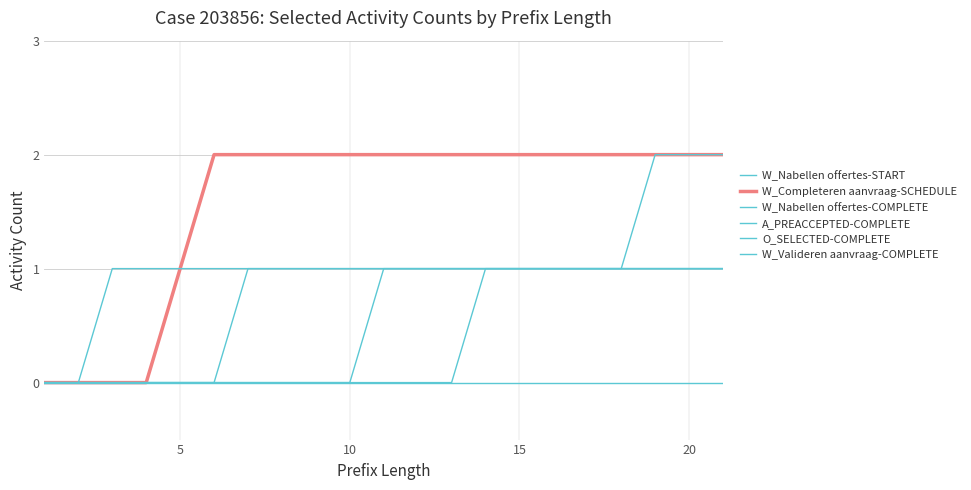

List the series in order of their peak value, highest first.

W_Completeren aanvraag-SCHEDULE, W_Nabellen offertes-COMPLETE, W_Nabellen offertes-START, A_PREACCEPTED-COMPLETE, O_SELECTED-COMPLETE, W_Valideren aanvraag-COMPLETE